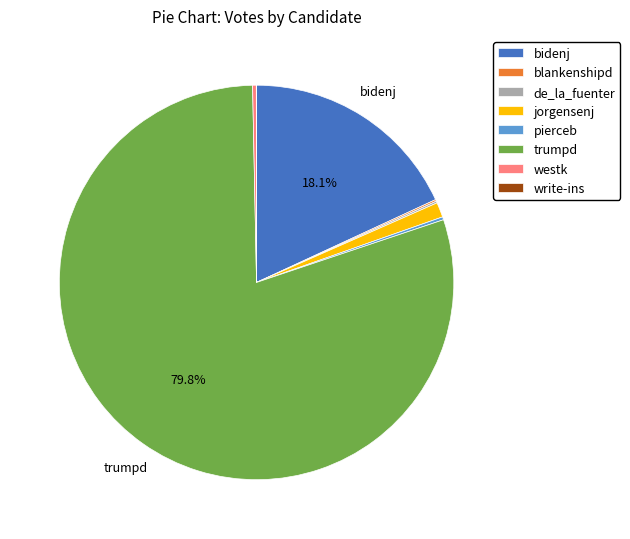

What is the largest slice in the pie chart?

trumpd